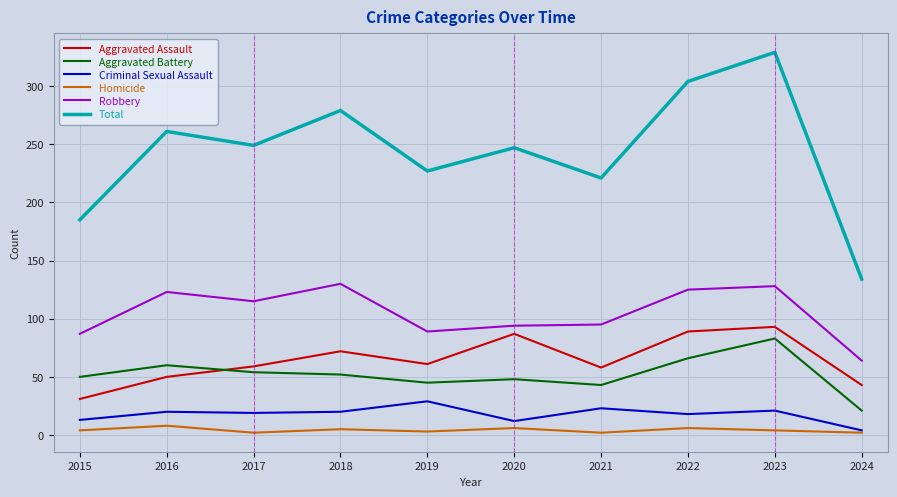

The Total series shows 227 at 2019. True or false?

True